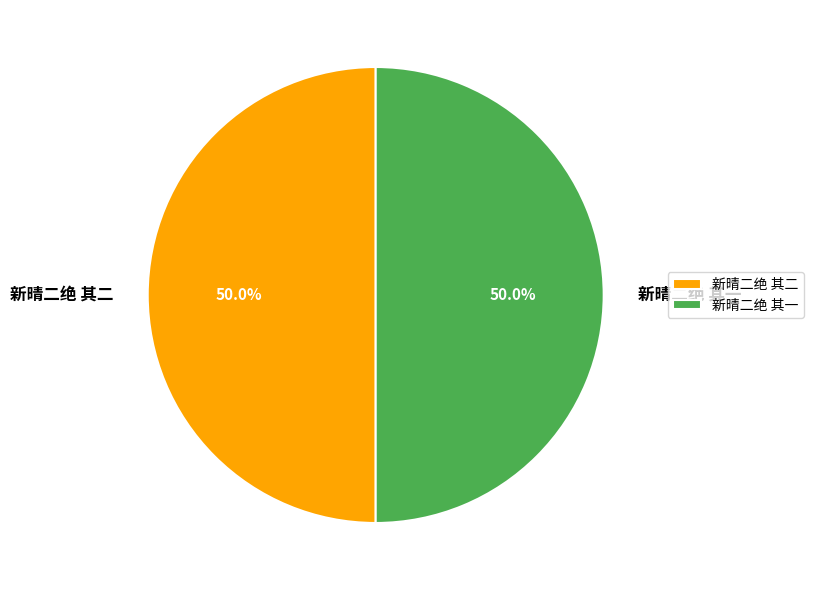

Is it true that 新晴二绝 其二 is 50% of the pie?

True